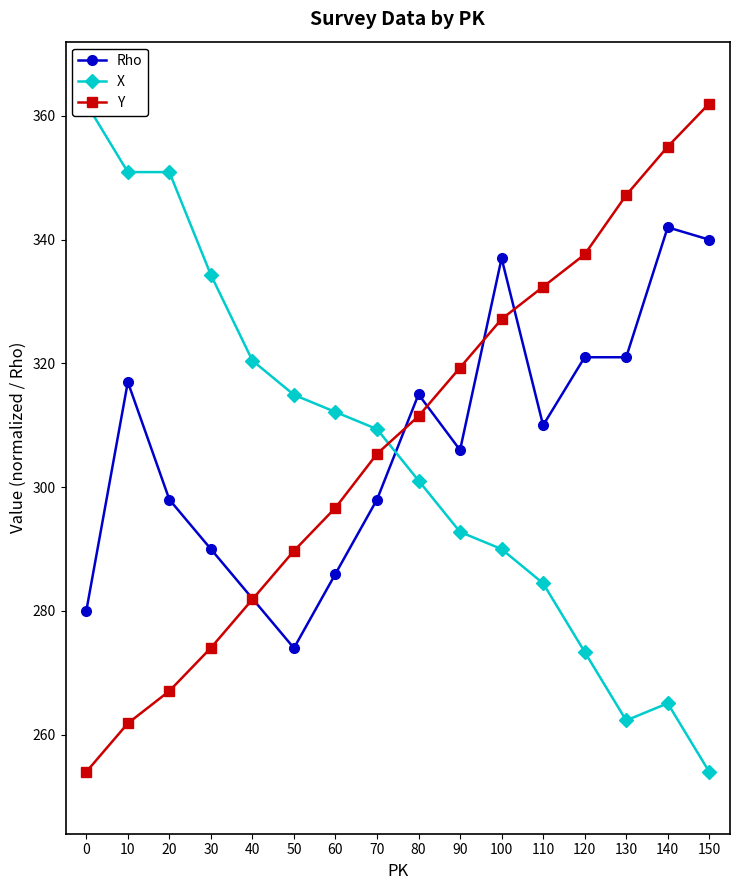

List the labels in order of Y value, smallest first.

0, 10, 20, 30, 40, 50, 60, 70, 80, 90, 100, 110, 120, 130, 140, 150